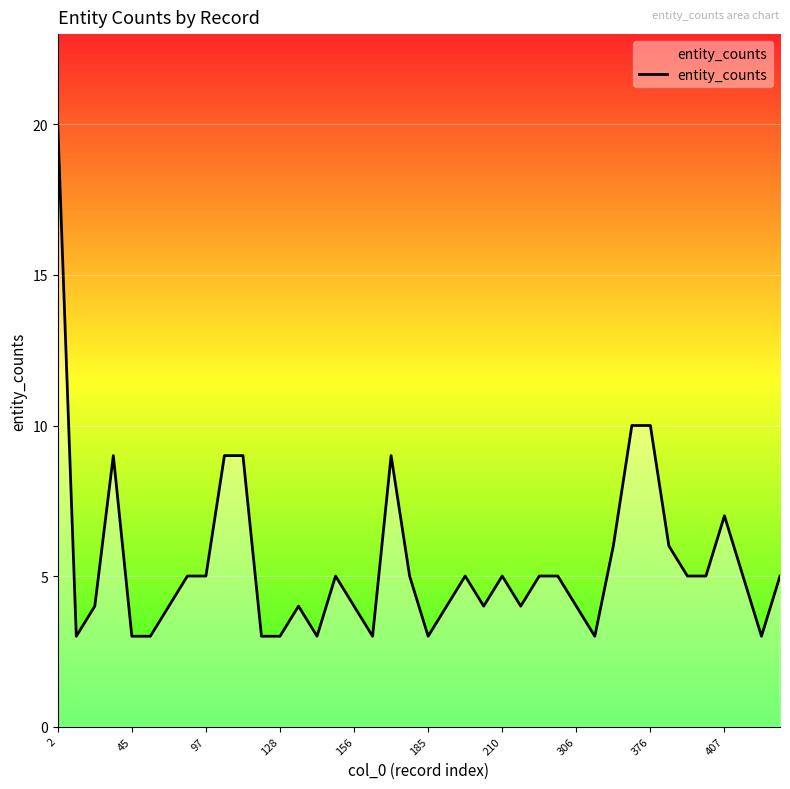

What is the difference between the second highest and minimum values?

7